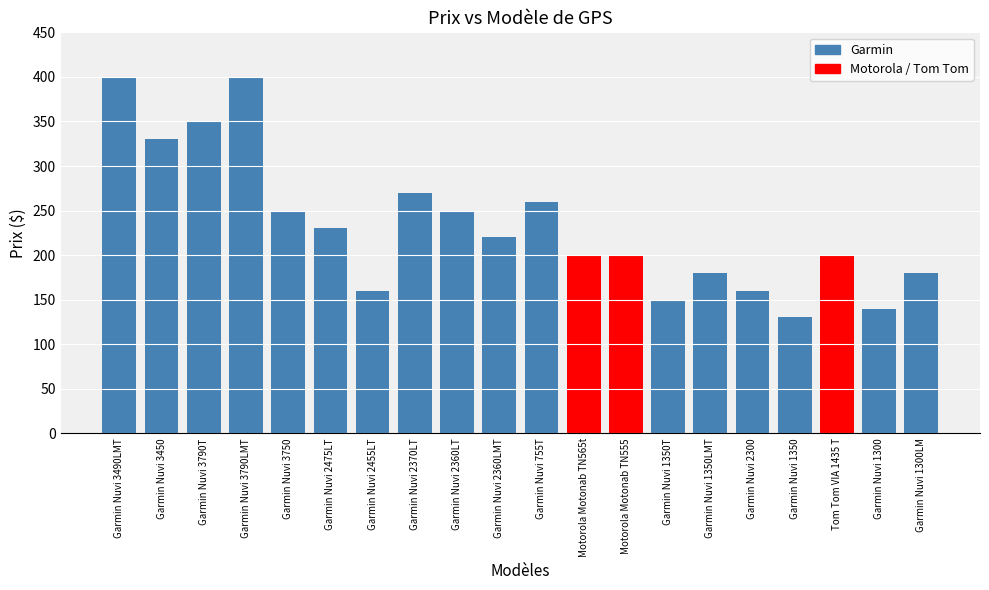

What is the sum of all values?

4660